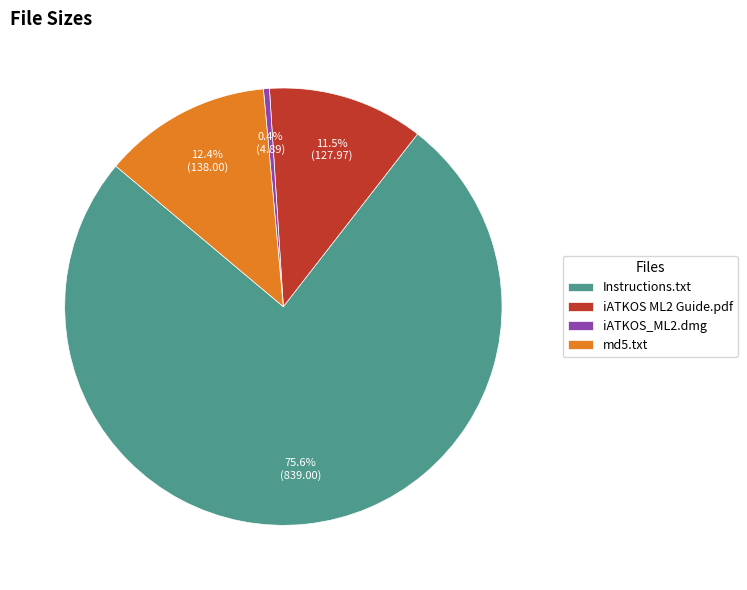

Which has a higher value, Instructions.txt or iATKOS ML2 Guide.pdf?

Instructions.txt